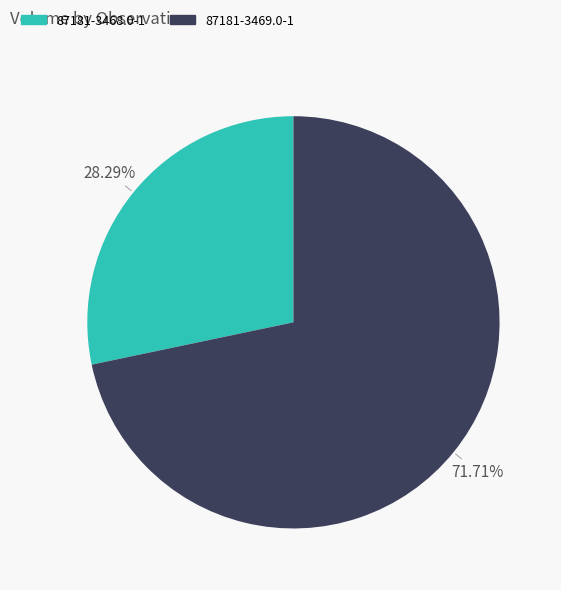

How many slices are in this pie chart?

2